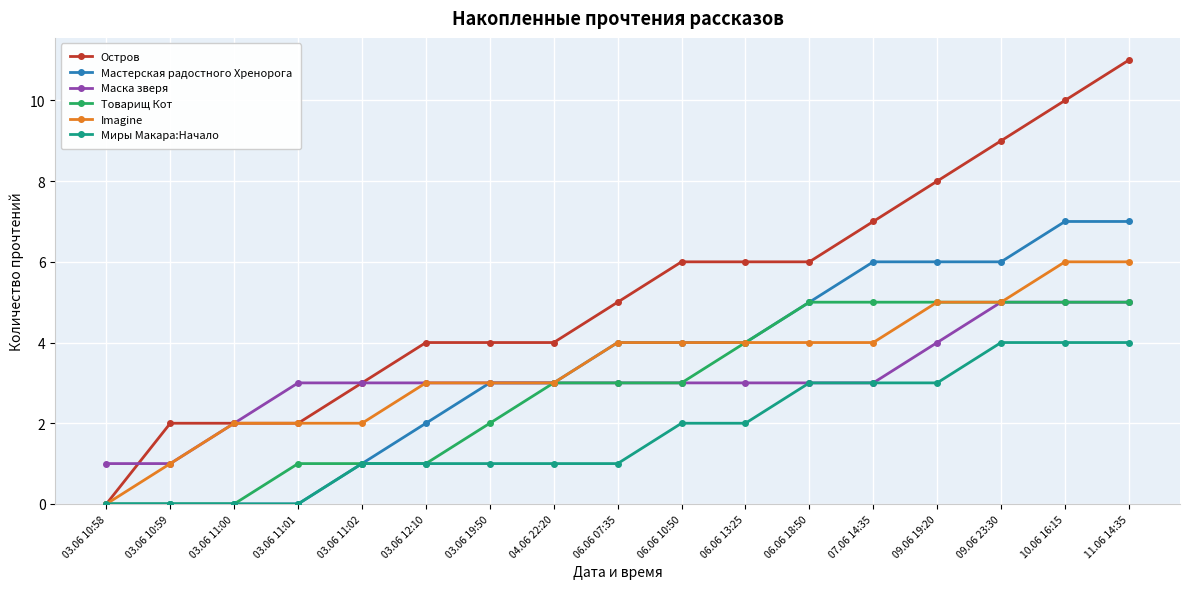

What is the sum of all Остров values?

89